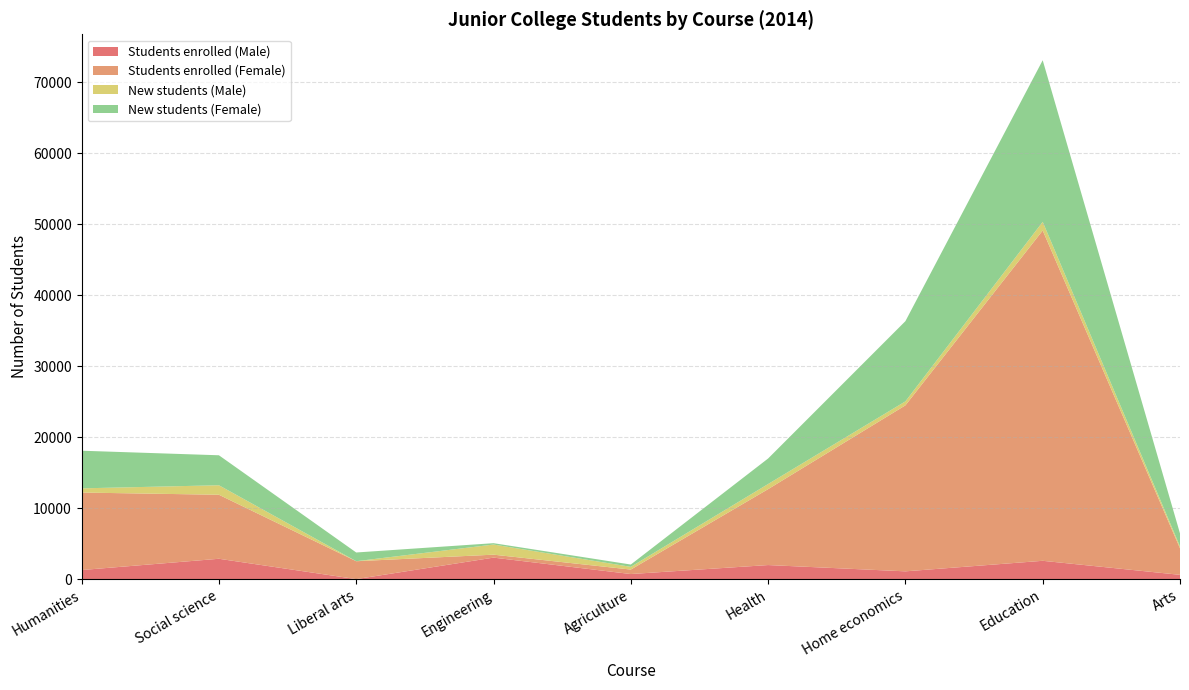

Reading left to right, list all the values displayed in this chart.

Students enrolled (Male): 1285	2873	7	3035	722	1988	1102	2587	610
Students enrolled (Female): 10920	9021	2520	417	630	10698	23391	46542	3738
New students (Male): 591	1338	3	1427	384	719	560	1224	261
New students (Female): 5303	4225	1228	191	325	3598	11301	22769	1835